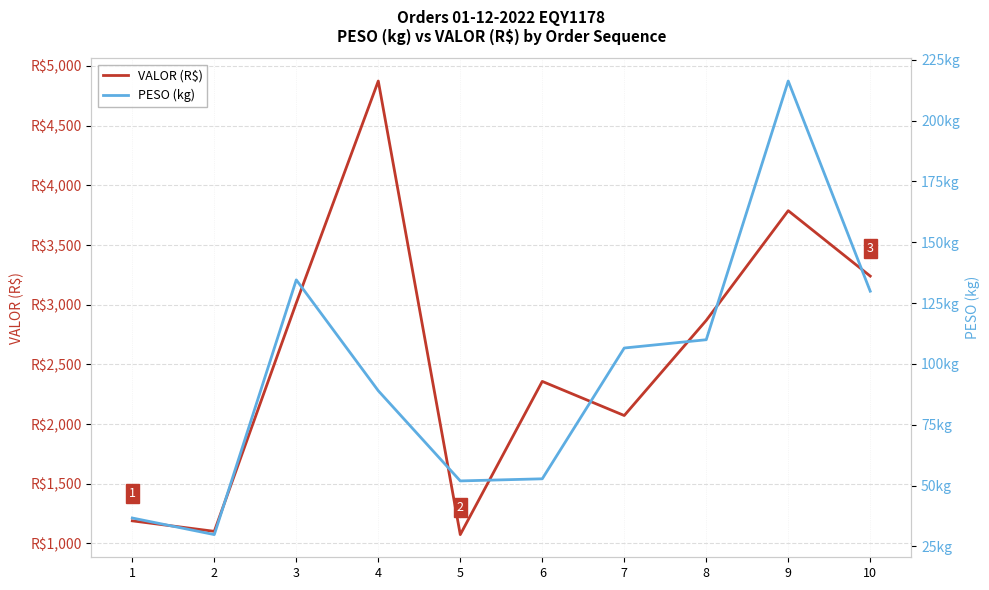

What is the total value across all series at 9?

4004.0